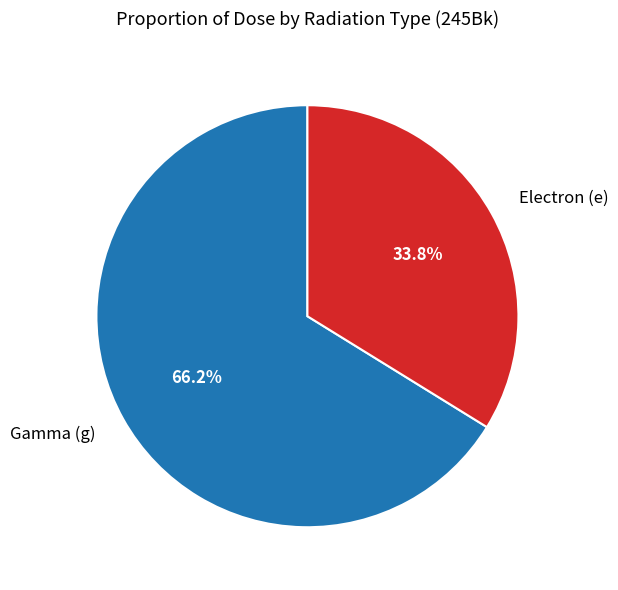

Which slice is the smallest?

Electron (e)